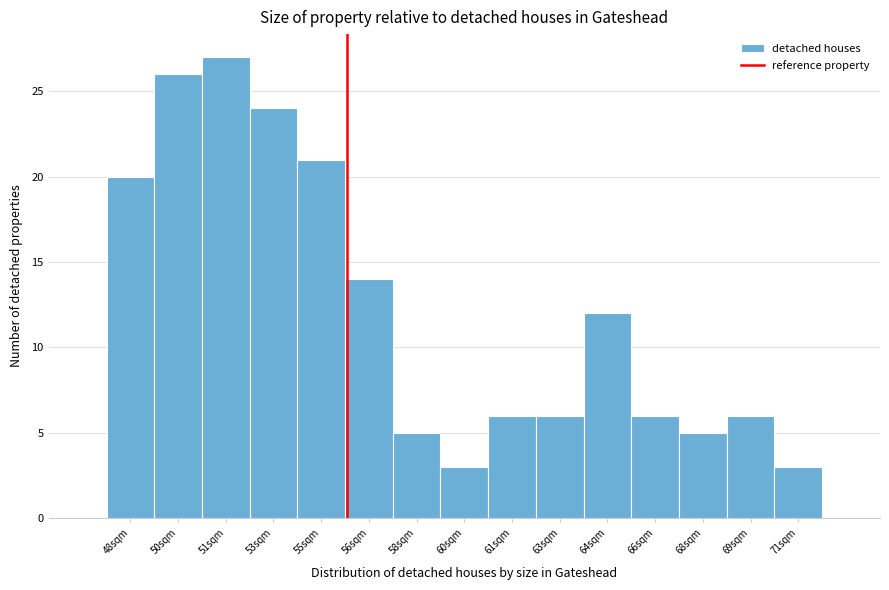

Reading right to left, transcribe all the data shown in this chart.

3	6	5	6	12	6	6	3	5	14	21	24	27	26	20